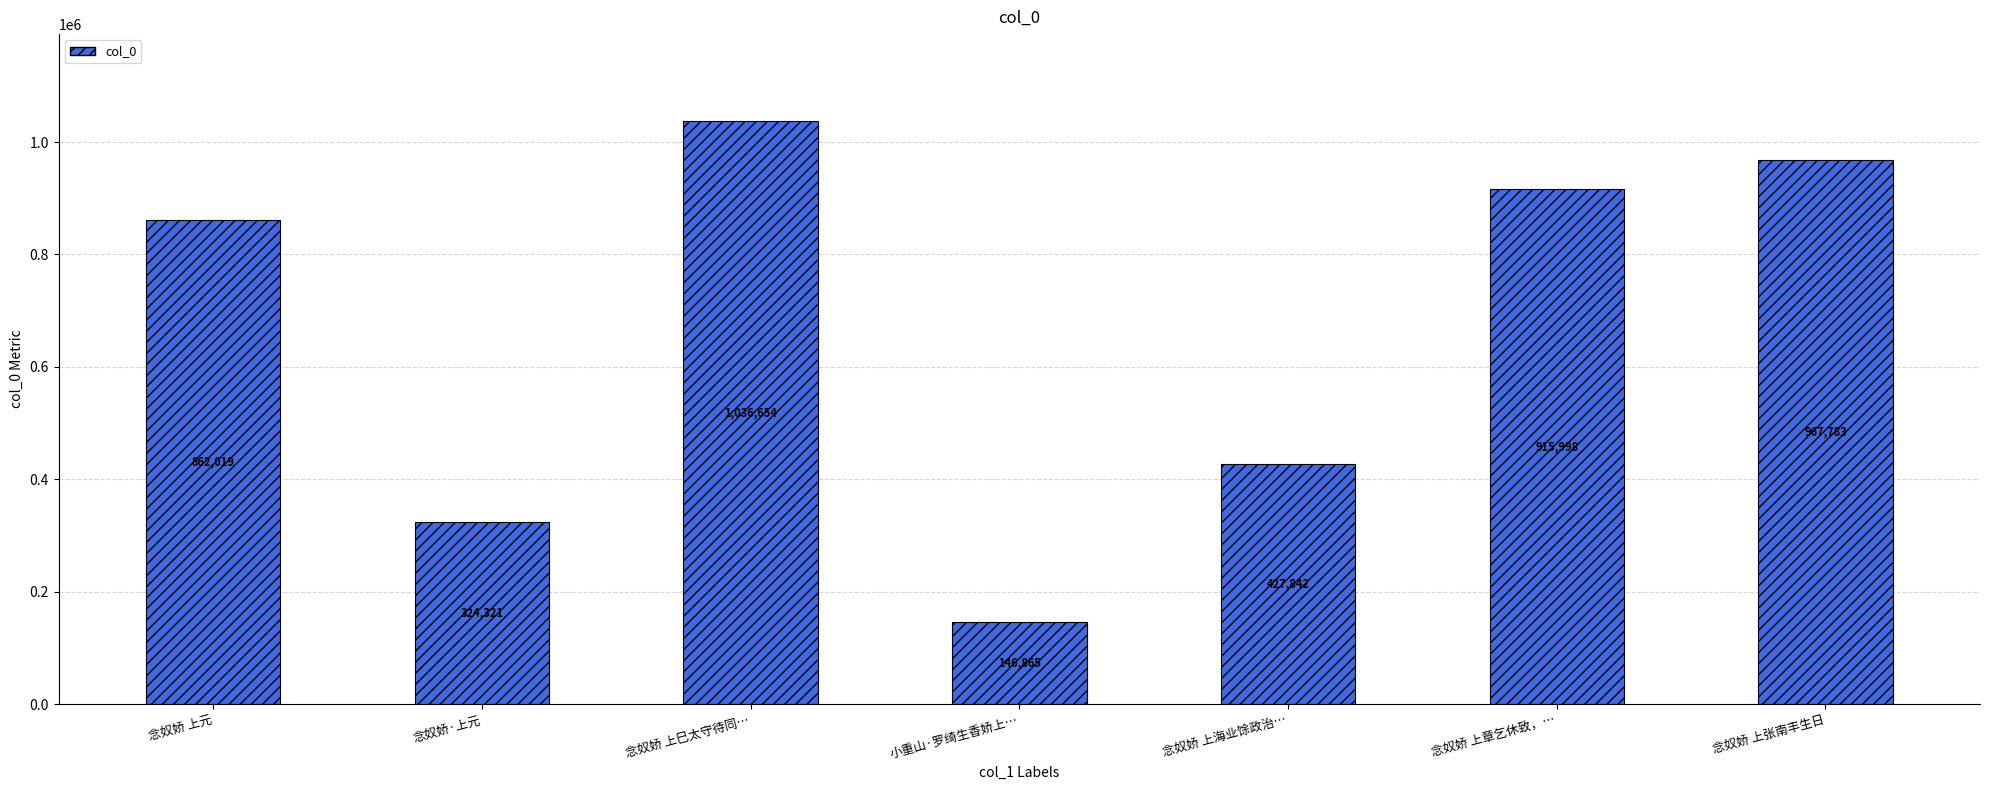

What is the label of the 7th bar from the left?

念奴娇 上张南丰生日